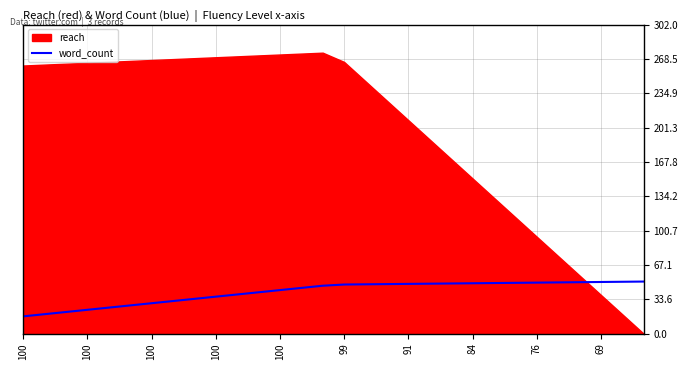

Does the chart display data point markers on the line(s)?

No